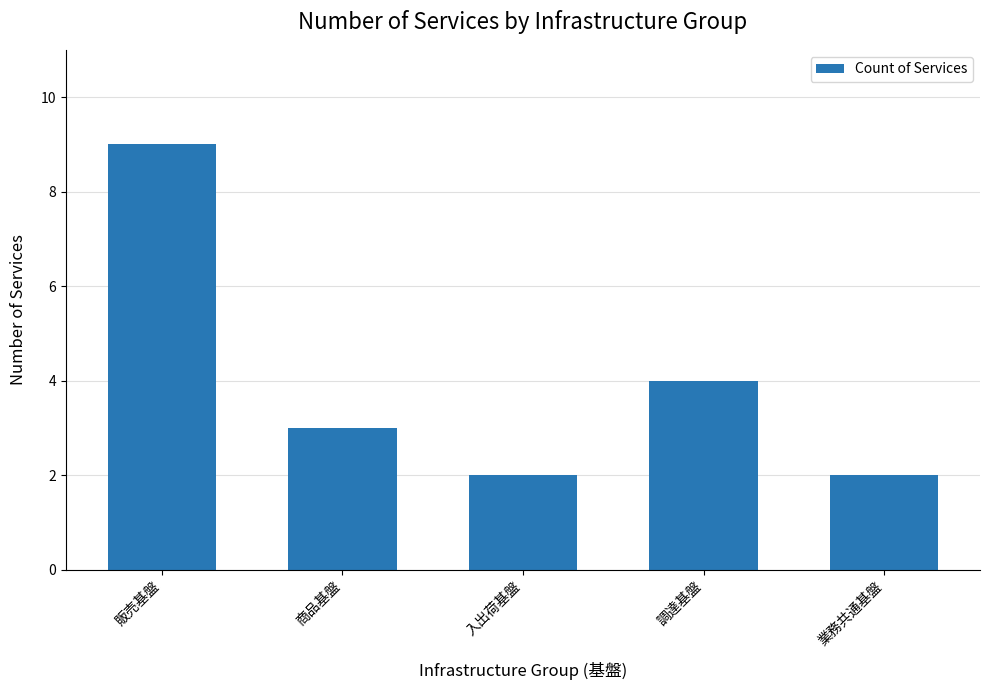

How many data points are less than 3?

2